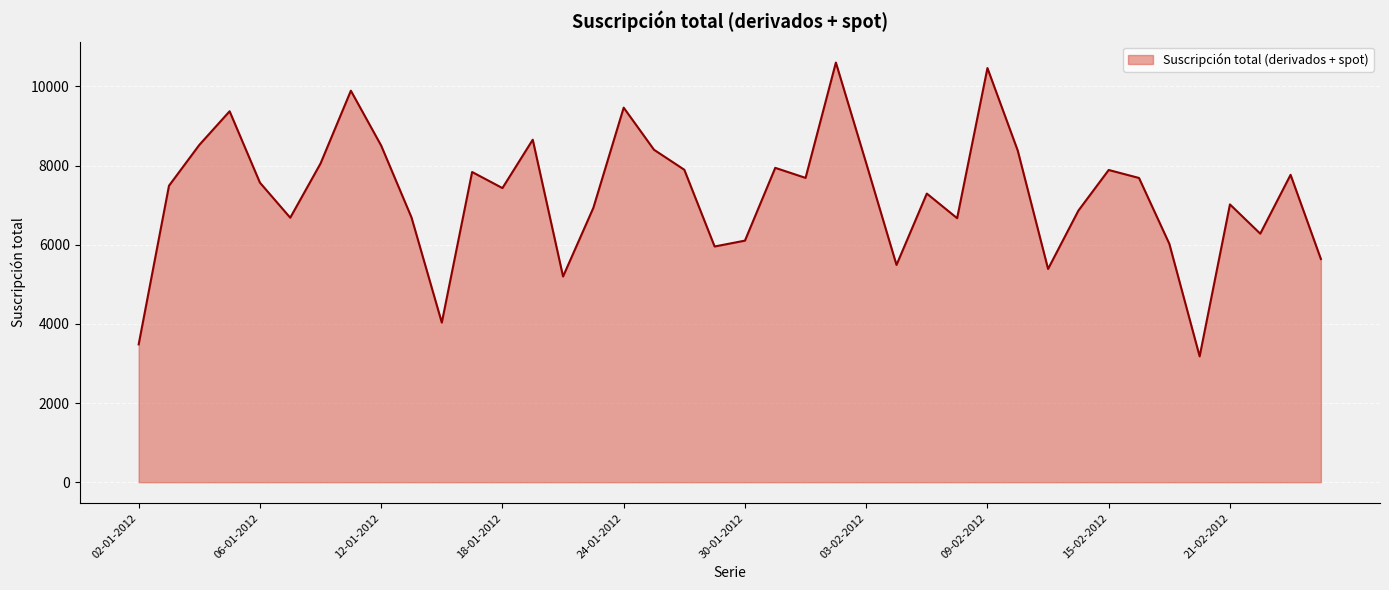

What is the greatest value displayed?

10602